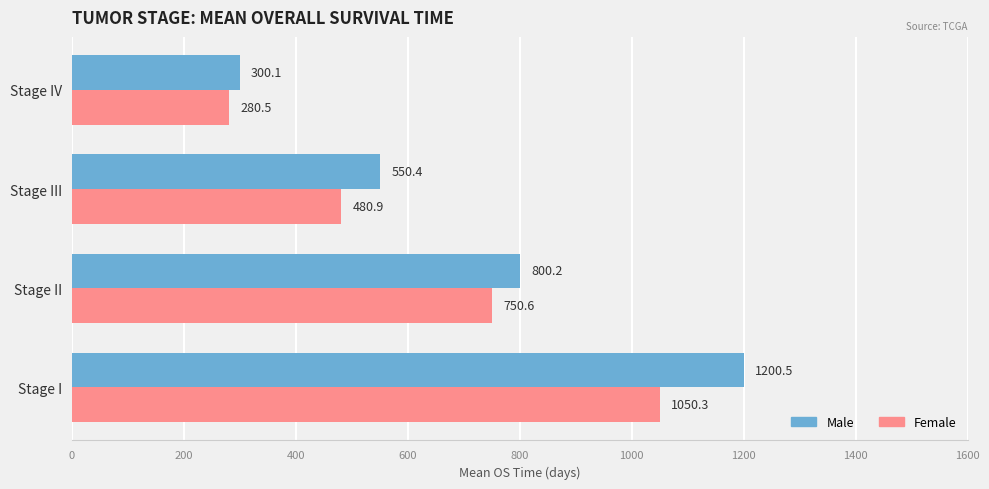

What is the sum of all Female values?

2562.3